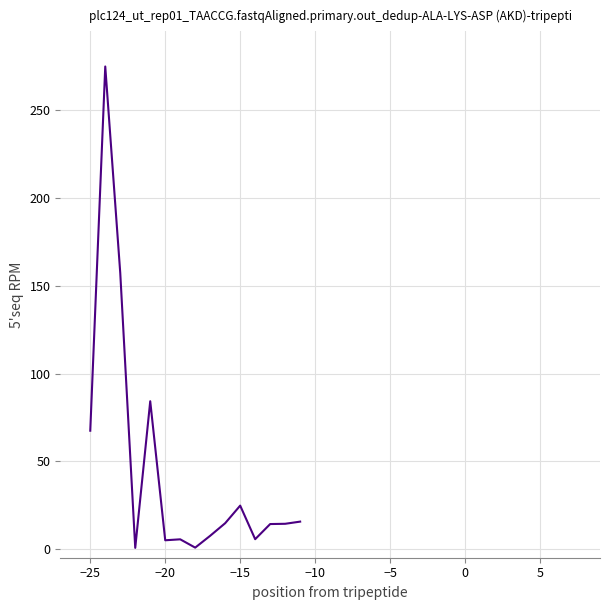

What is the maximum value shown in the chart?

275.0